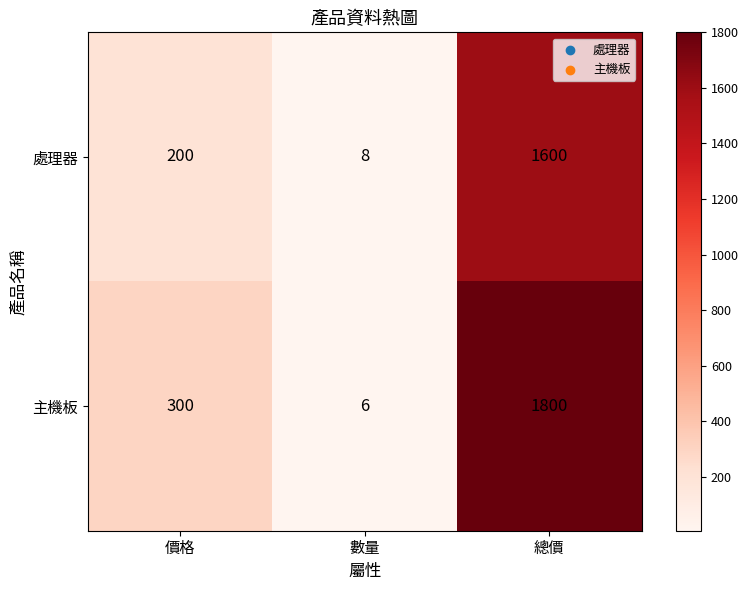

Is it true that 處理器 equals 200 at 價格?

True